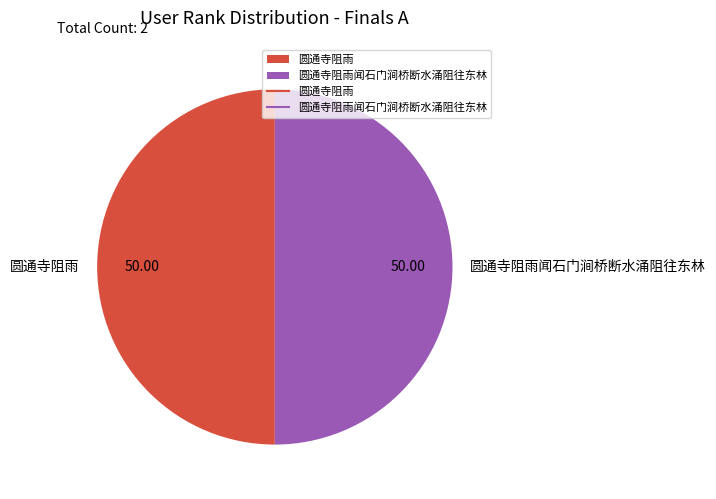

Is the sum of 圆通寺阻雨闻石门涧桥断水涌阻往东林 and 圆通寺阻雨 greater than half?

Yes